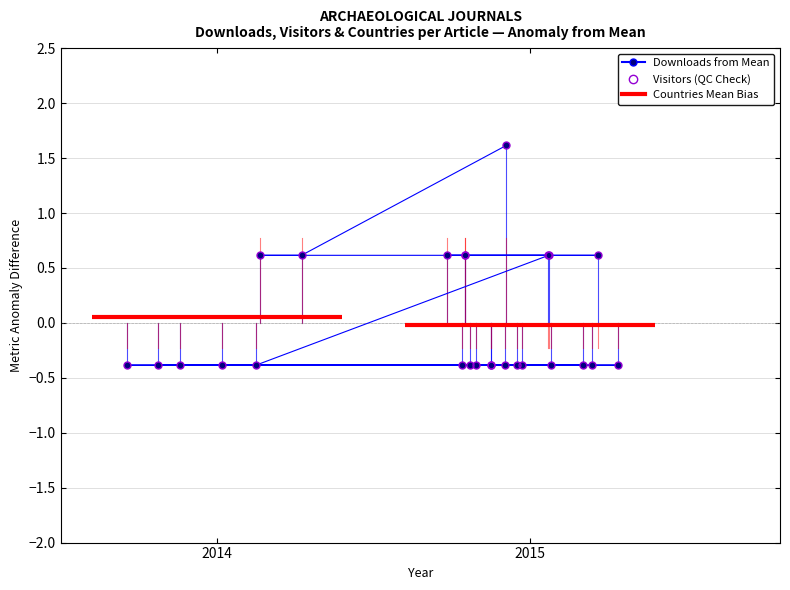

Is the value of downloads at 22 greater than the value of visitors at 20?

No